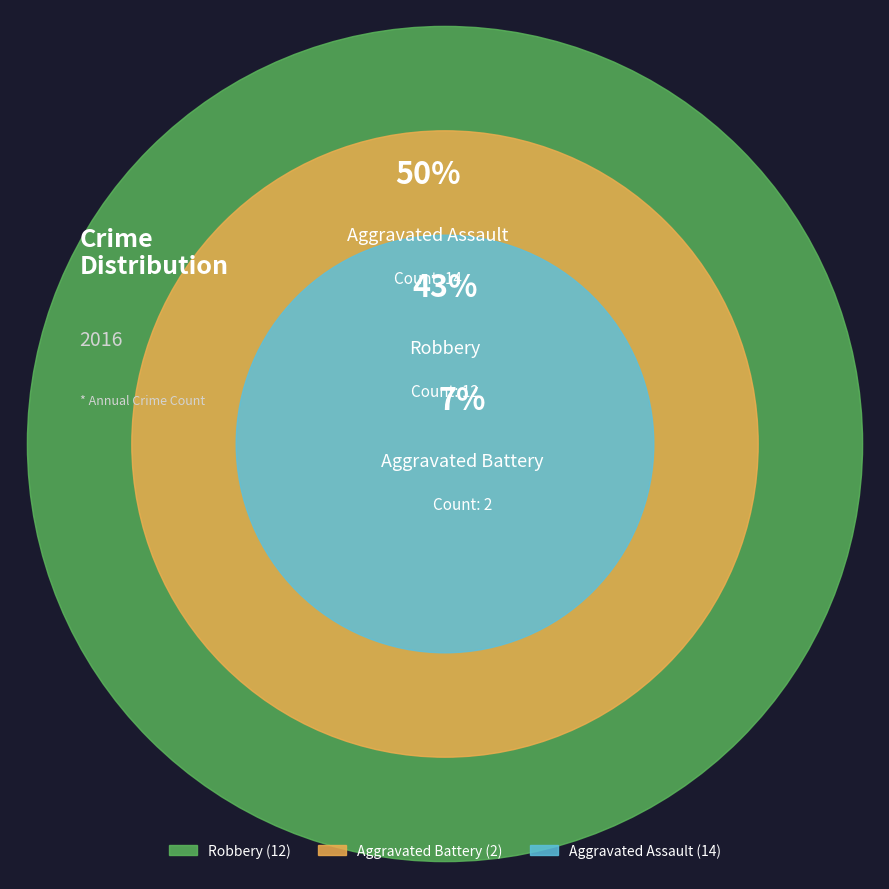

What is the change in value from Aggravated Battery to Aggravated Assault?

+12